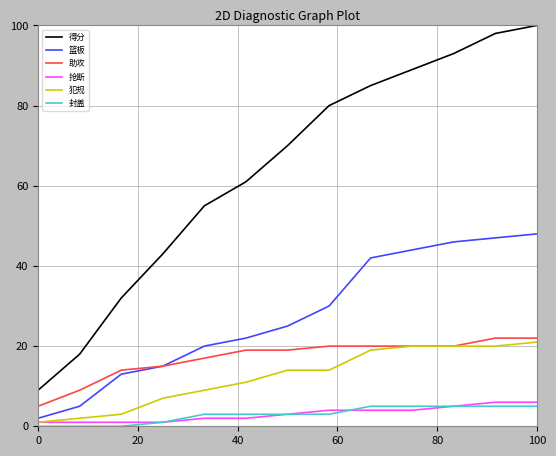

Which series has the widest spread of values?

得分